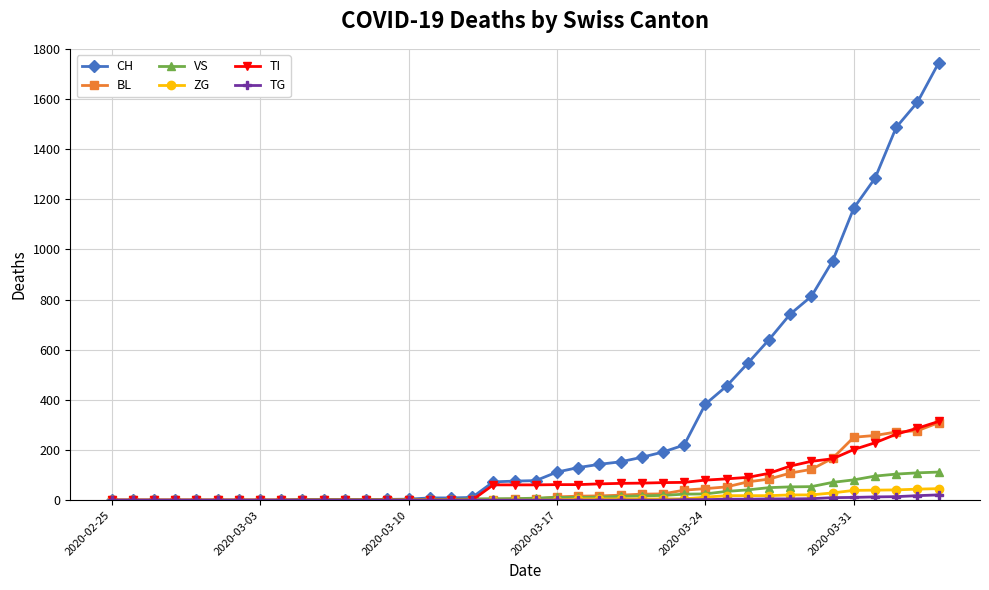

What is the highest value of the TI series?

314